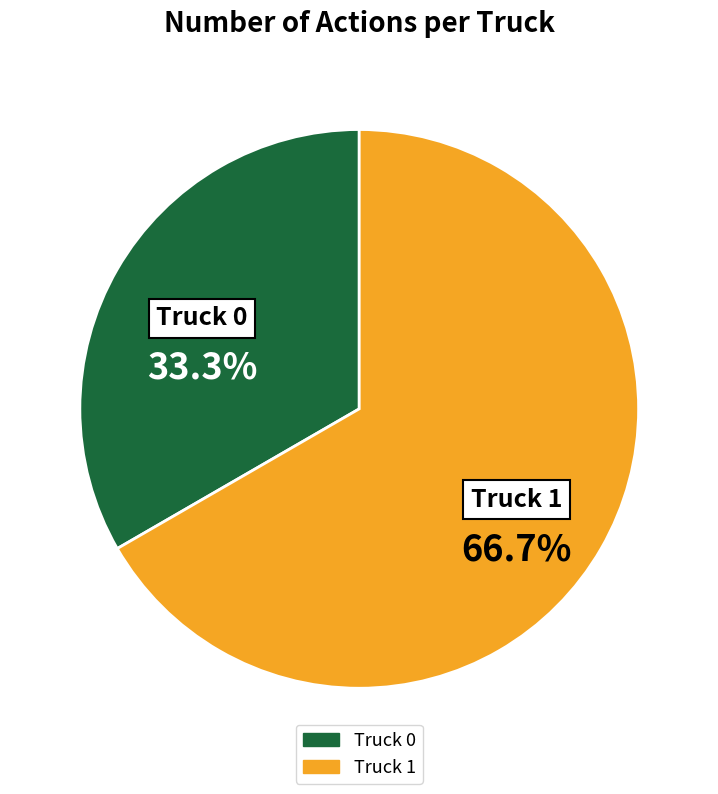

The Truck 1 slice represents 80% of the pie. True or false?

False